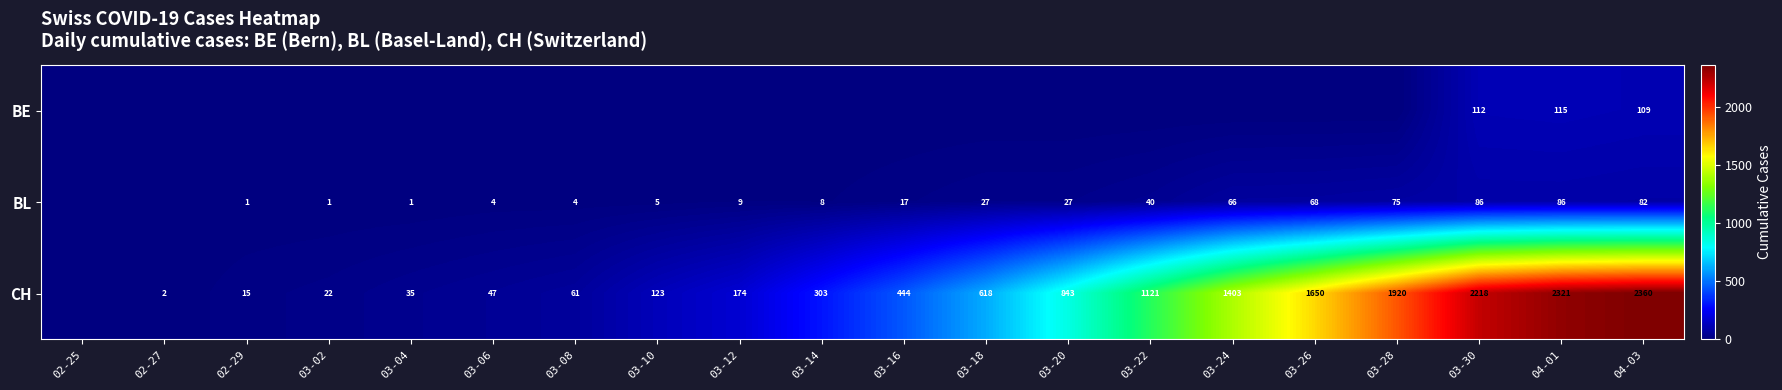

True or false: CH has a value of 1214 at 03-20.

False